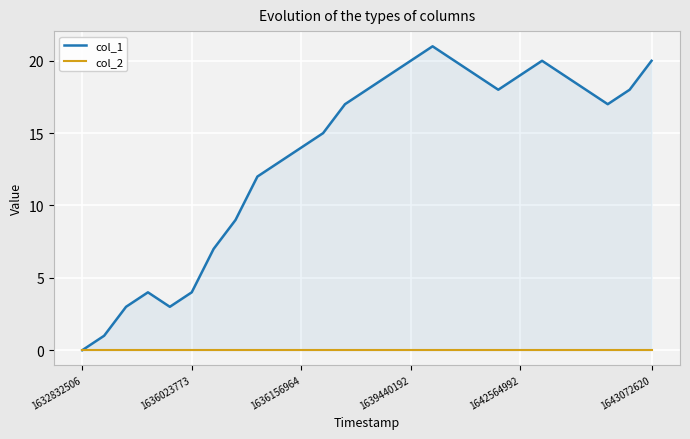

Which series changed the most between 14 and 23?

col_1